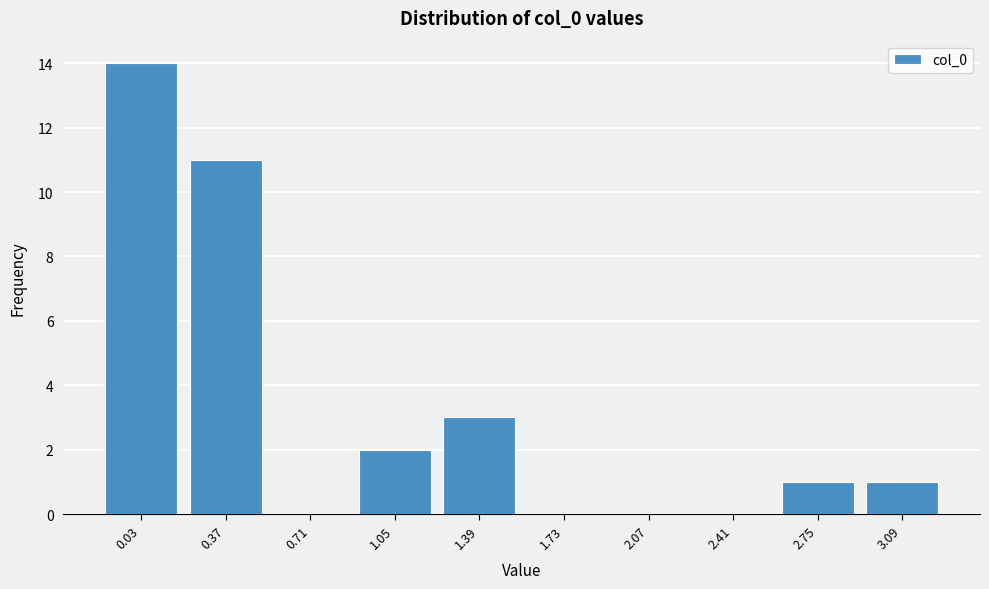

Reading left to right, what are all the values shown in this chart?

0.03=14	0.37=11	0.71=0	1.05=2	1.39=3	1.73=0	2.07=0	2.41=0	2.75=1	3.09=1